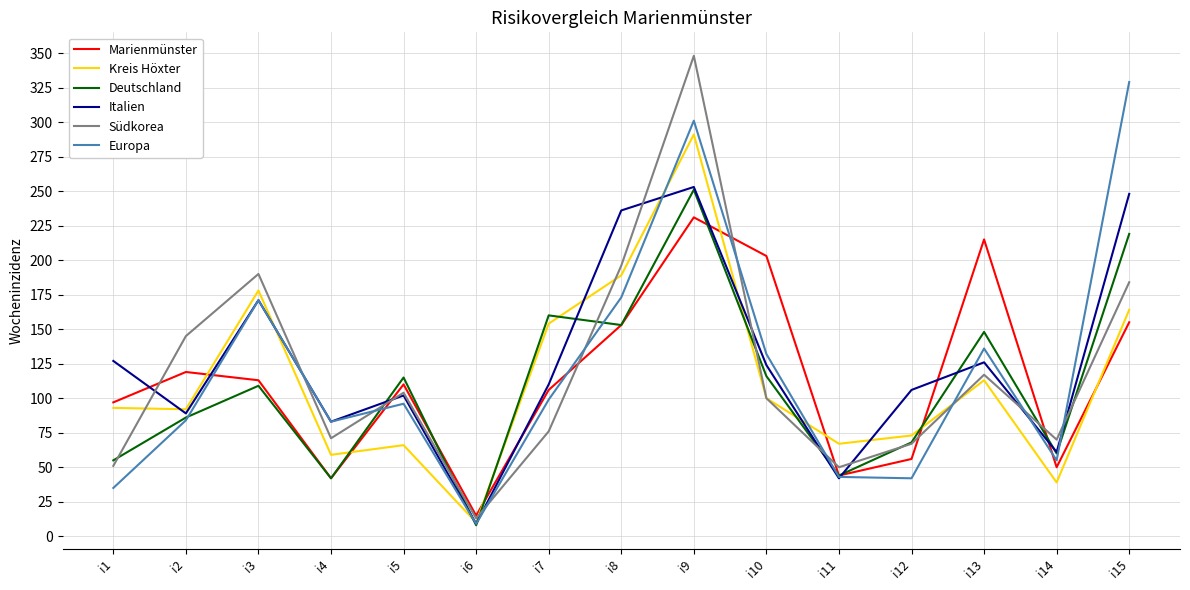

Which category has the highest value in the Deutschland series?

i9